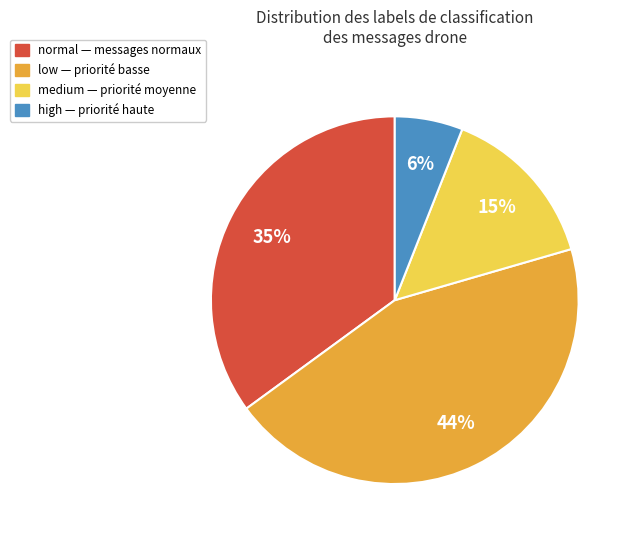

To the nearest percent, what is the average slice percentage?

25%